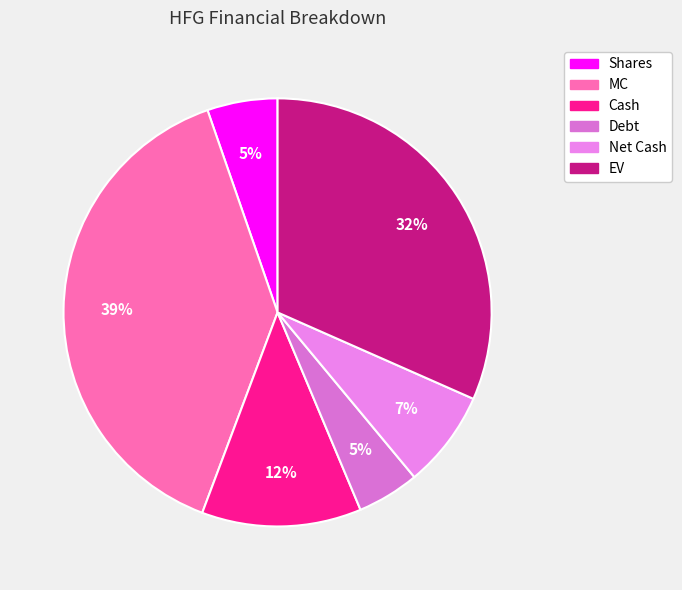

To the nearest percent, what is the combined percentage of Cash and Net Cash?

19%